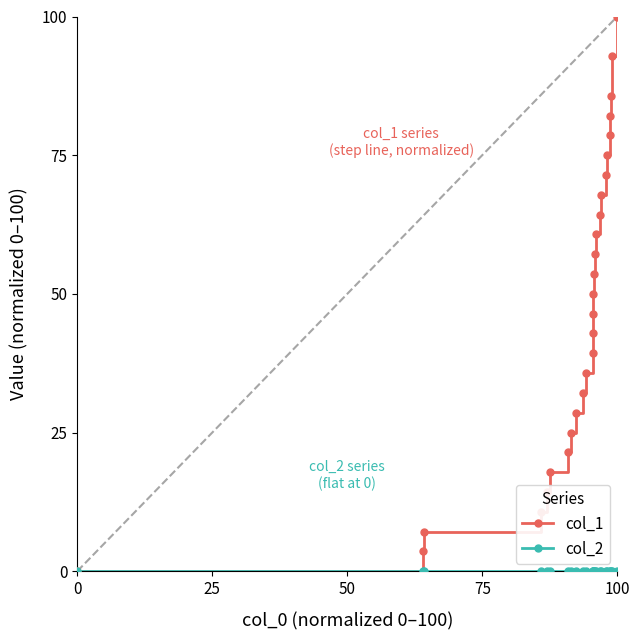

Count the number of categories in the chart.

27